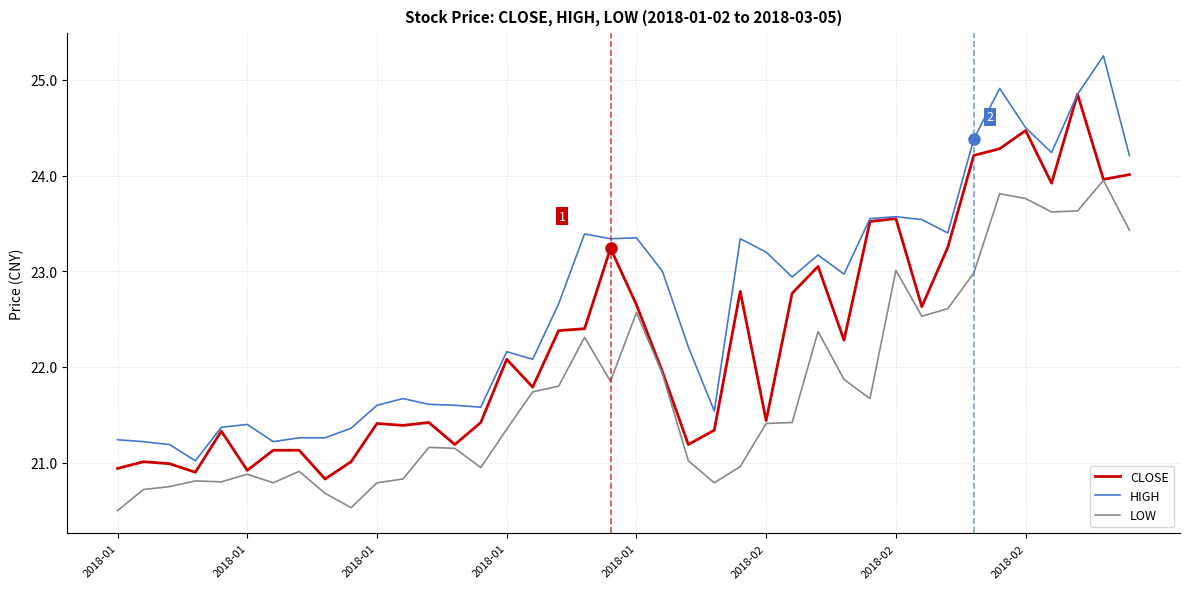

Which series has the largest total across all categories?

HIGH